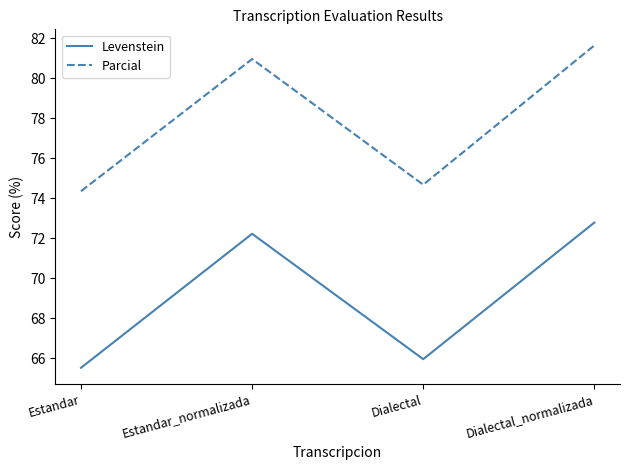

Reading left to right, what are all the values shown in this chart?

Levenstein: 65.5	72.2	66.0	72.8
Parcial: 74.4	81.0	74.7	81.6